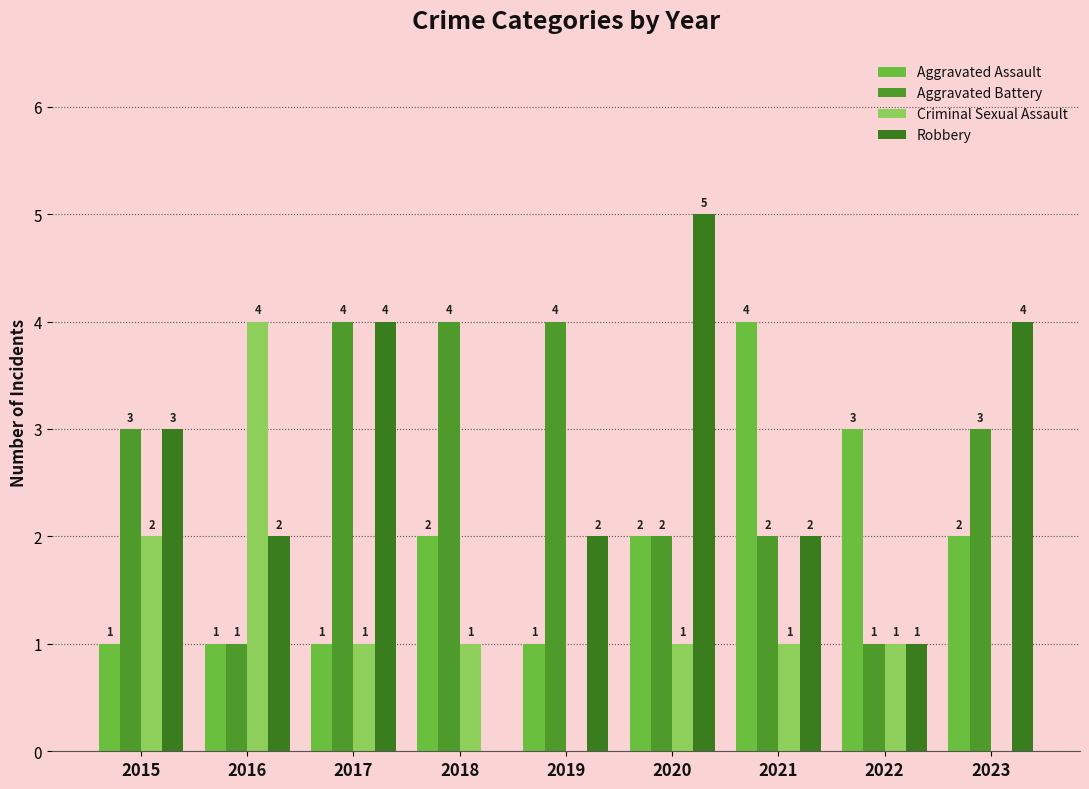

Reading left to right, list all the values displayed in this chart.

Aggravated Assault: 2015=1	2016=1	2017=1	2018=2	2019=1	2020=2	2021=4	2022=3	2023=2
Aggravated Battery: 2015=3	2016=1	2017=4	2018=4	2019=4	2020=2	2021=2	2022=1	2023=3
Criminal Sexual Assault: 2015=2	2016=4	2017=1	2018=1	2019=0	2020=1	2021=1	2022=1	2023=0
Robbery: 2015=3	2016=2	2017=4	2018=0	2019=2	2020=5	2021=2	2022=1	2023=4